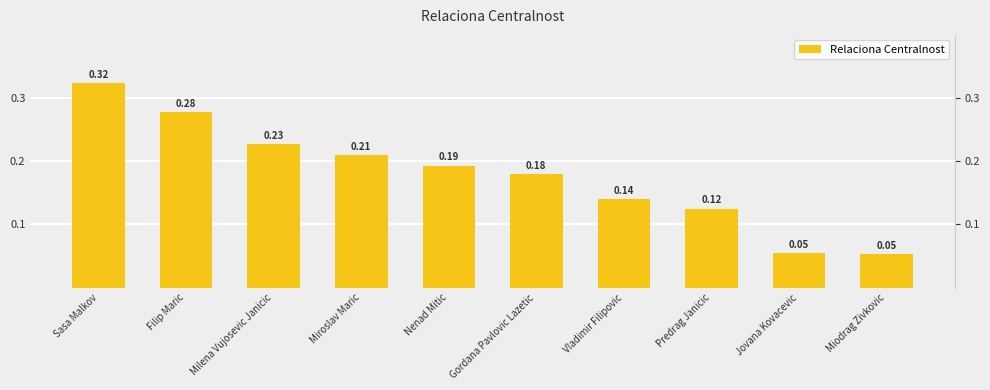

What is the value of the 8th bar from the left?

0.1